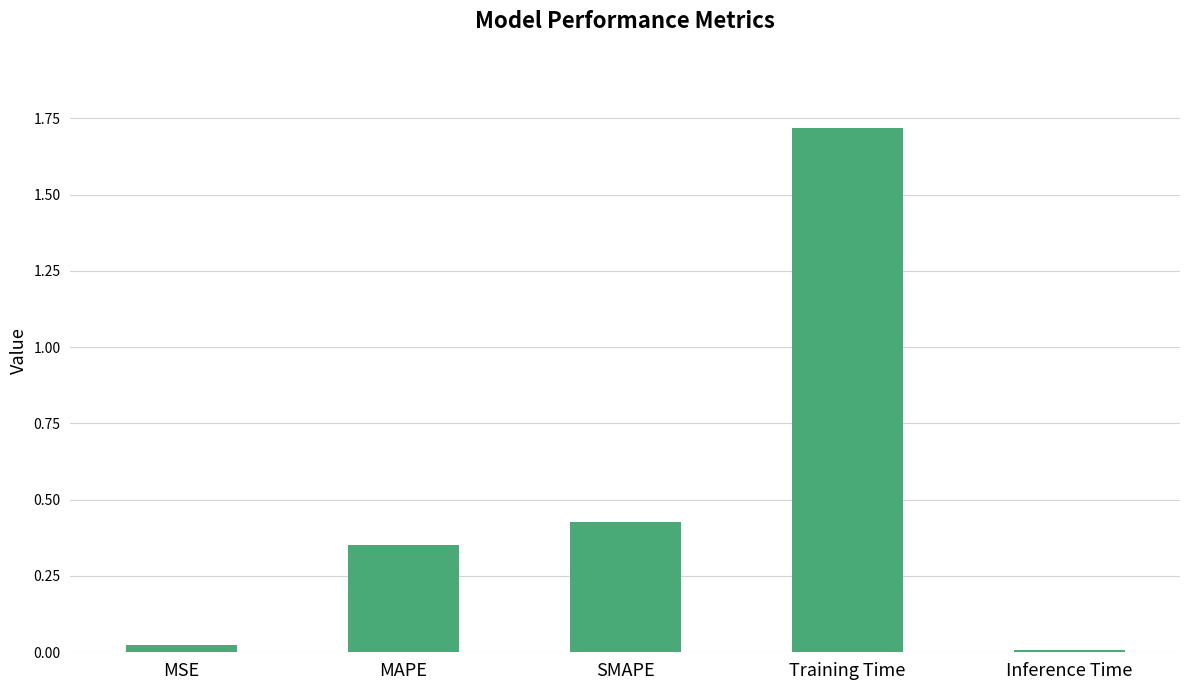

What is the approximate value at Training Time?

1.7